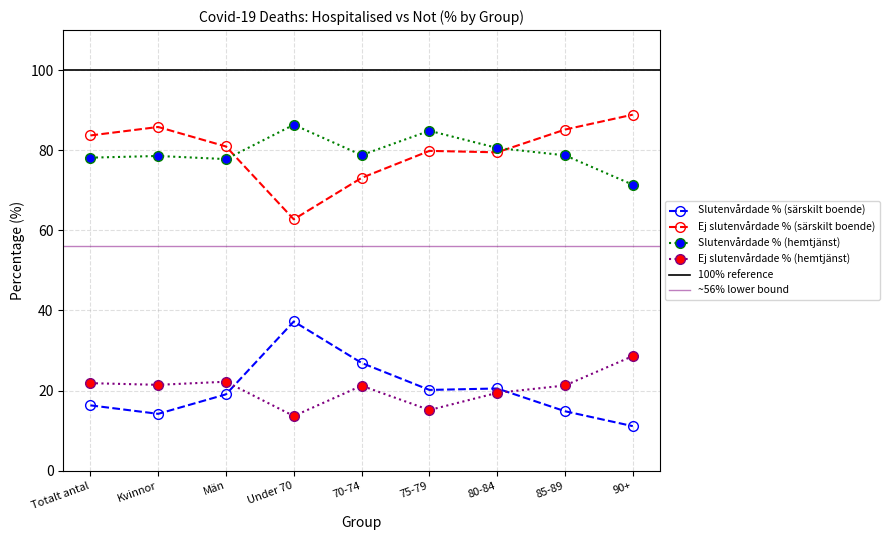

The value of Slutenvårdade % (hemtjänst) at 90+ is 71.4. True or false?

True